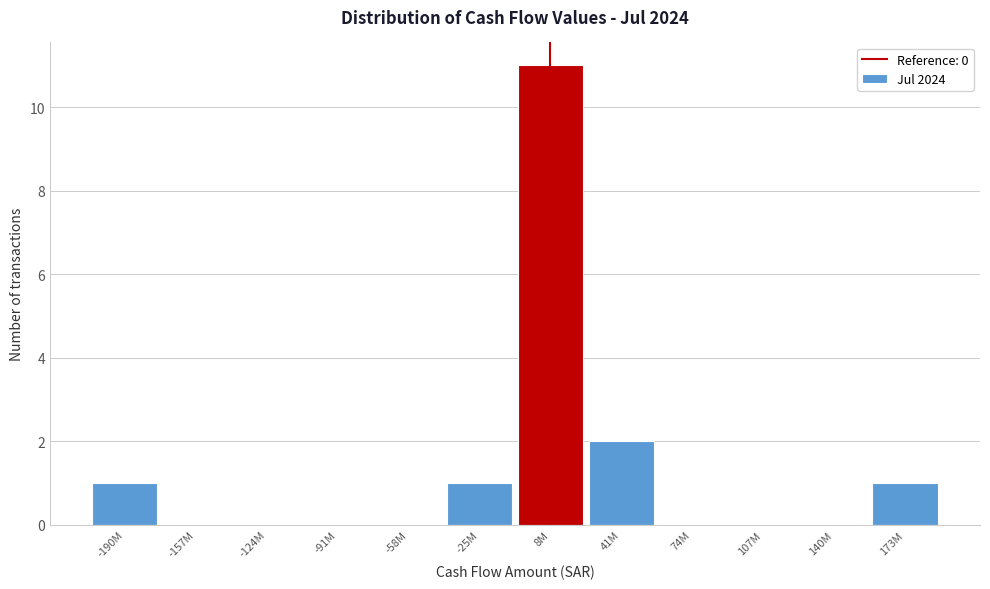

Which category has the highest value across all series?

8M